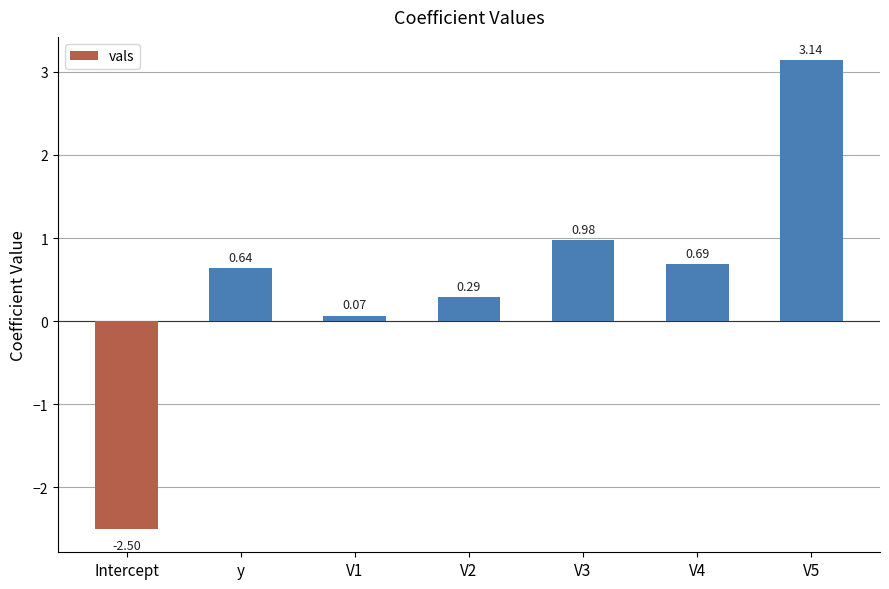

List the labels in order of value, smallest first.

Intercept, V1, V2, y, V4, V3, V5